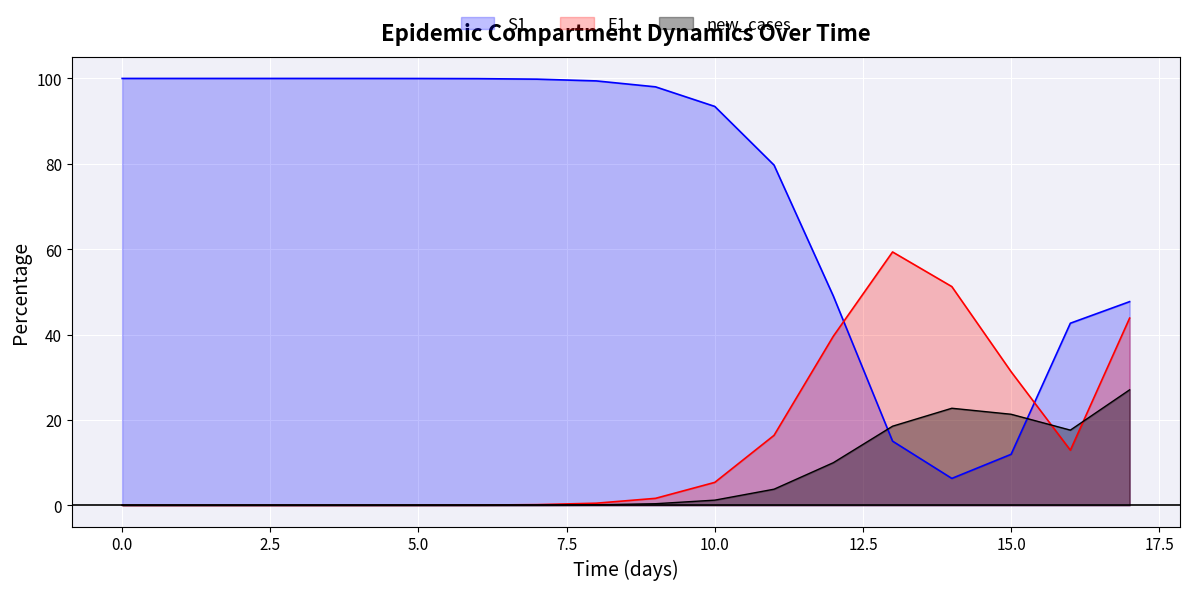

How many times do new_cases and S1 cross each other?

2